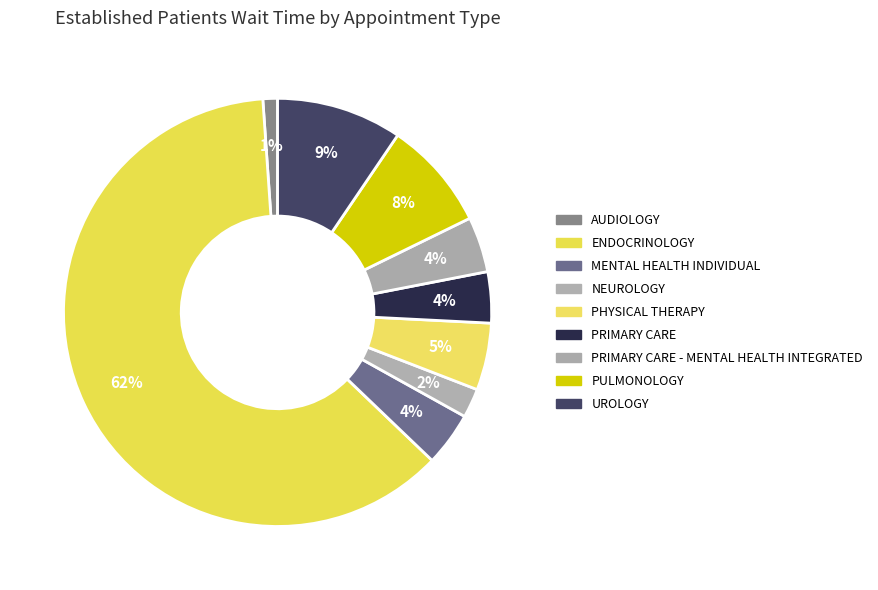

Count the number of slices in the pie.

9